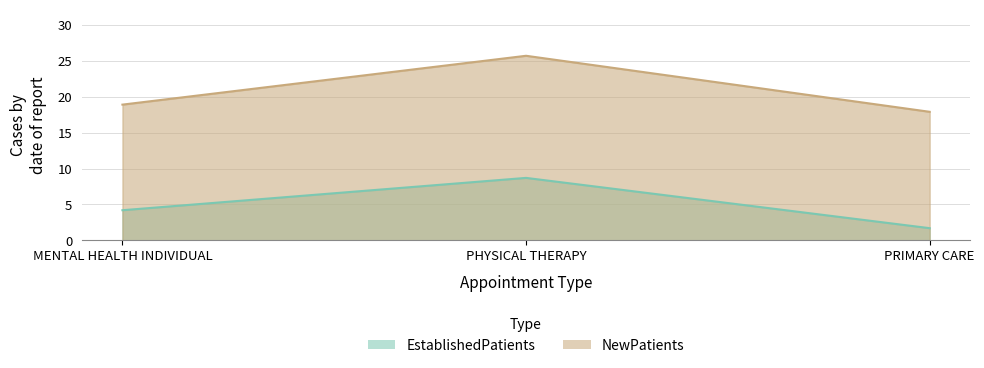

At how many categories does at least one series exceed 15?

3